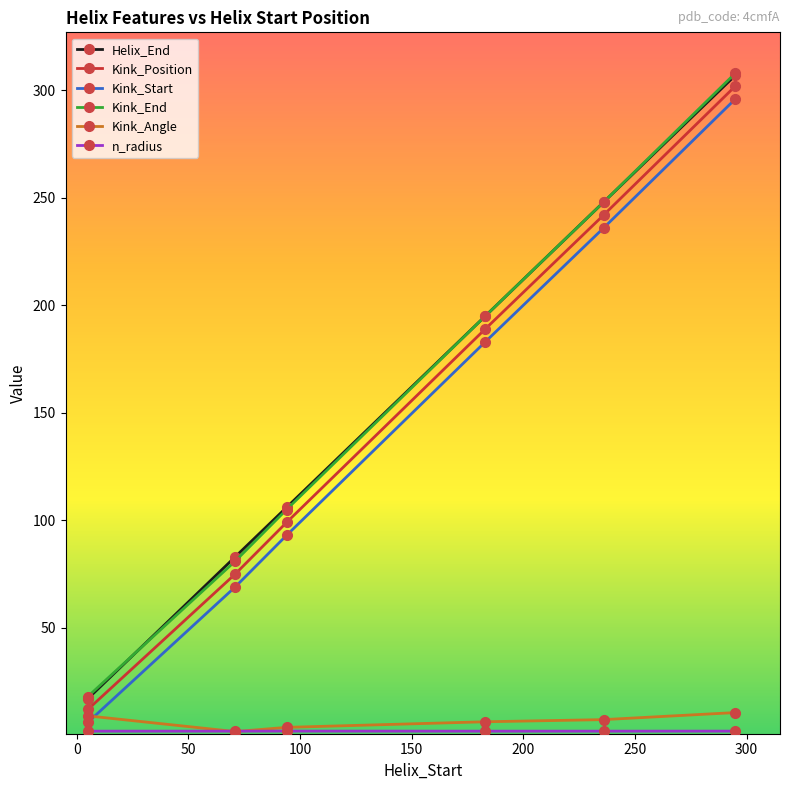

What is the greatest value displayed?

308.0